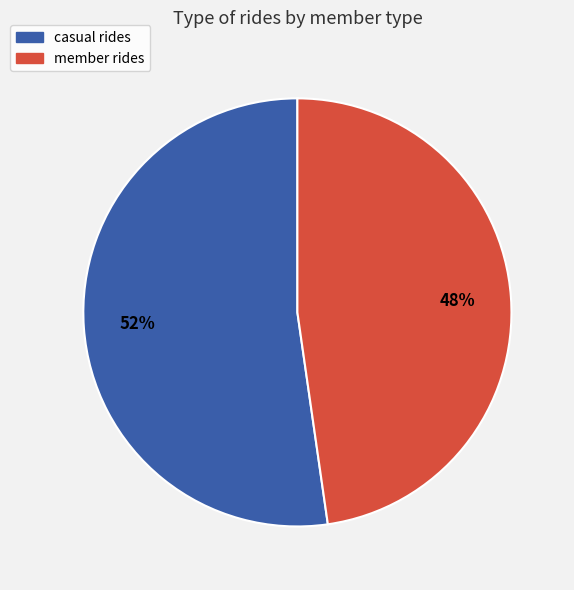

Is there any slice that represents more than half of the pie?

Yes